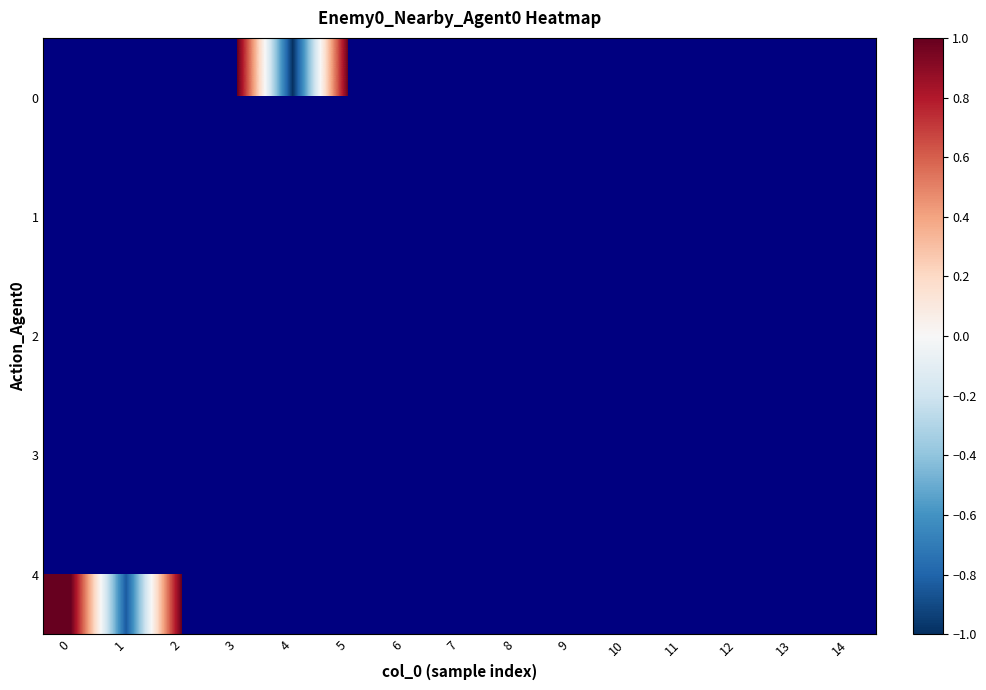

How many categories are shown in the chart?

15